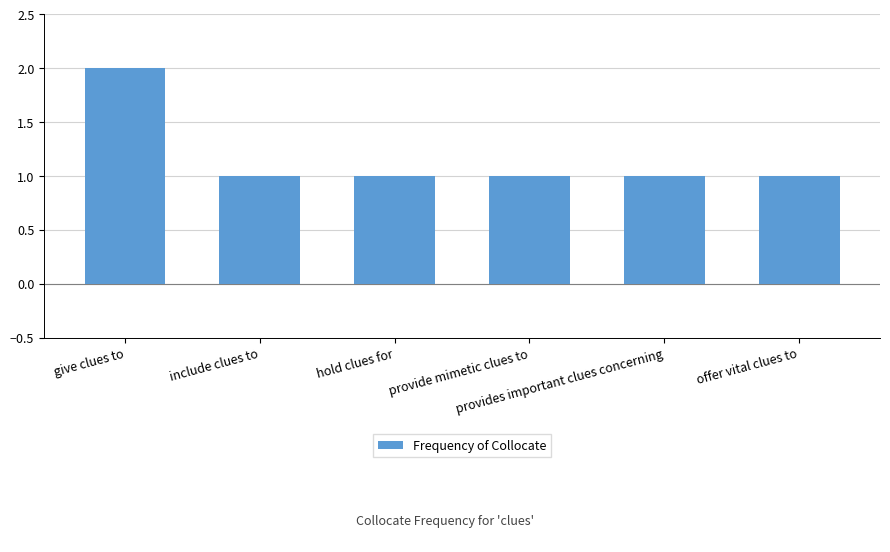

At which category does the chart reach its peak across all series?

give clues to